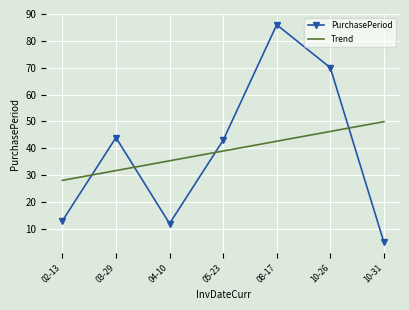

Reading left to right, list all the values displayed in this chart.

PurchasePeriod: 02-13=13.0	03-29=44.0	04-10=12.0	05-23=43.0	08-17=86.0	10-26=70.0	10-31=5.0
Trend: 02-13=28.1	03-29=31.7	04-10=35.4	05-23=39.0	08-17=42.6	10-26=46.3	10-31=49.9